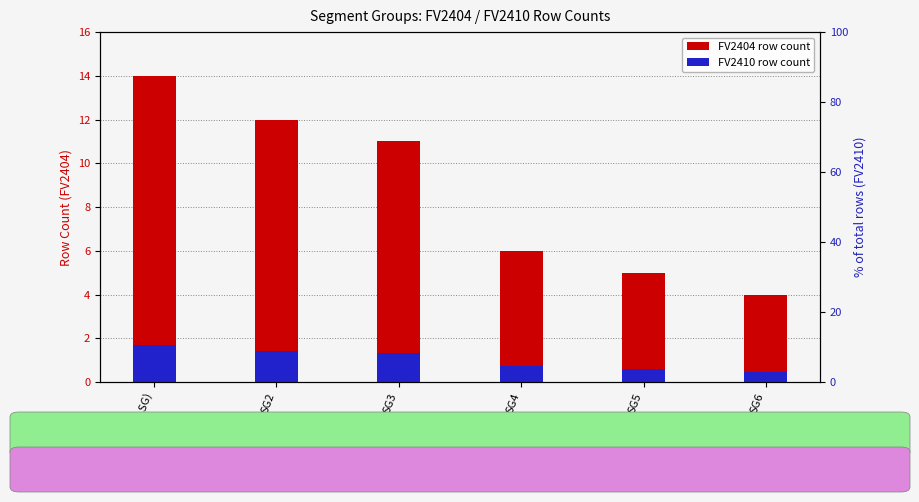

What is the total value across all series at SG2?

13.4